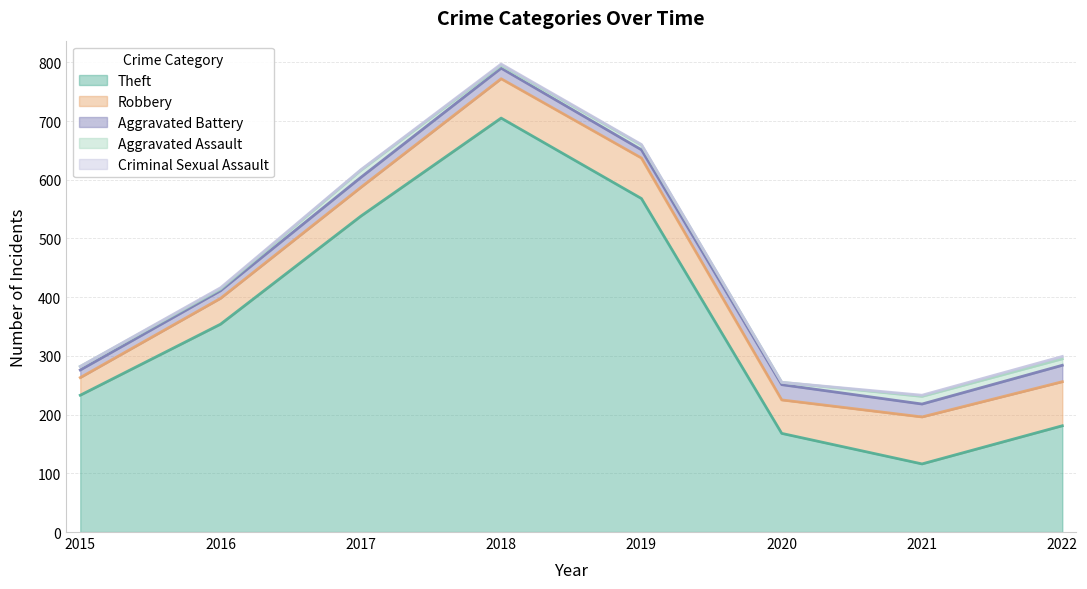

Rank the series at 2021 from highest to lowest value.

Theft, Robbery, Aggravated Battery, Aggravated Assault, Criminal Sexual Assault